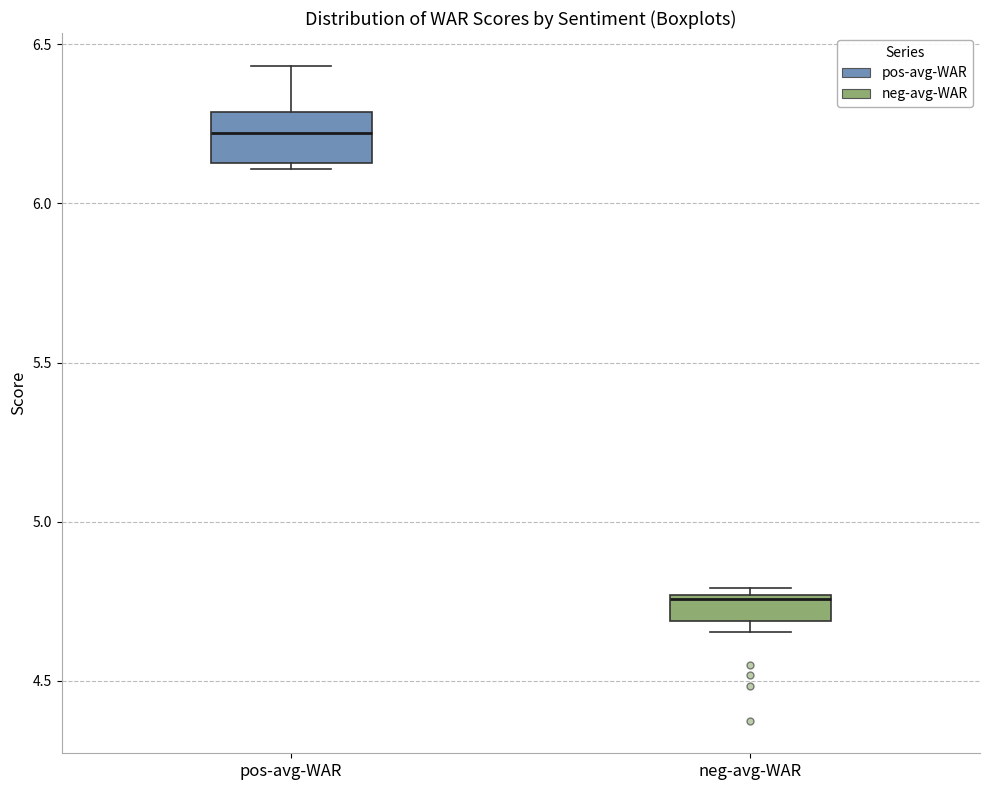

Reading left to right, read every box against the y-axis: the position of its median line, the range the box covers, and the ends of its whiskers. The values are not printed on the chart, so give them approximately, as read against the axis.

pos-avg-WAR: median 6.20, box 6.15 to 6.30, whiskers 6.10 to 6.45
neg-avg-WAR: median 4.75, box 4.70 to 4.75, whiskers 4.65 to 4.80